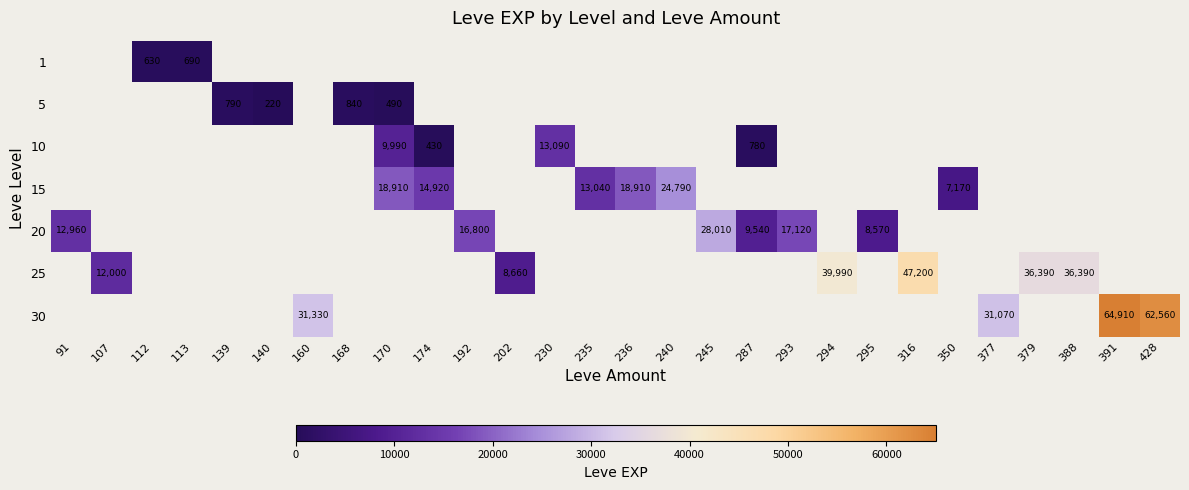

At which category does the chart reach its minimum across all series?

140